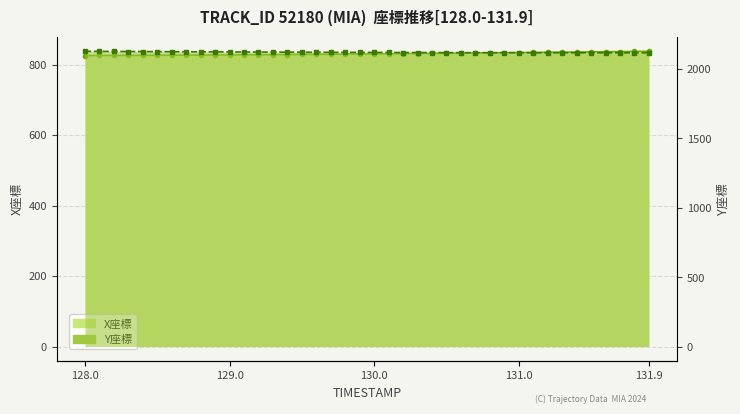

Does the chart display data point markers on the line(s)?

Yes